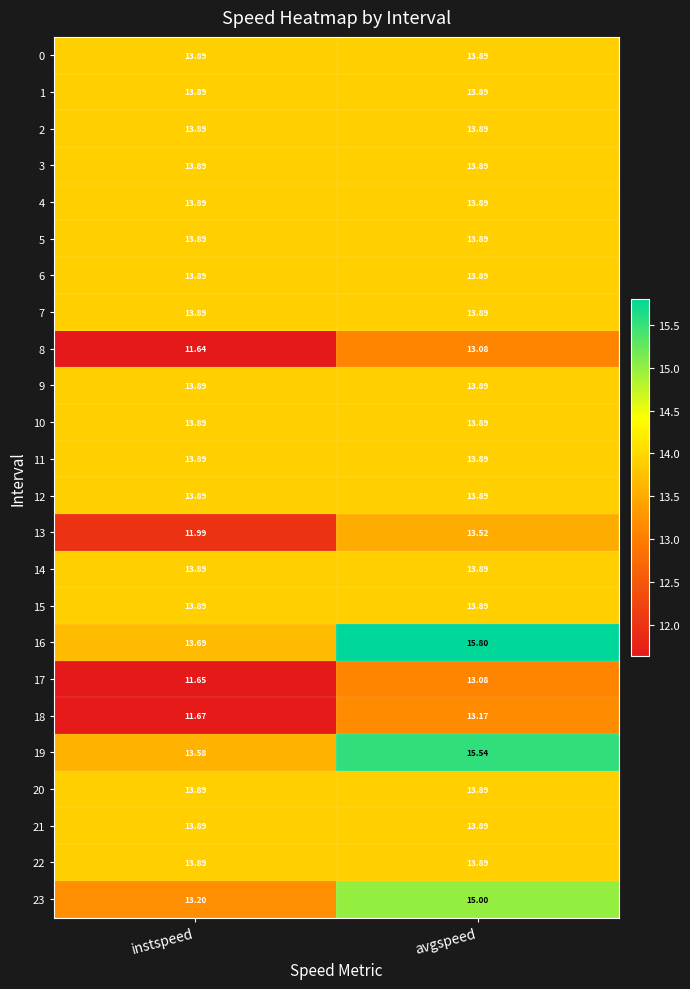

Is the value of 19 at avgspeed greater than the value of 5 at instspeed?

Yes